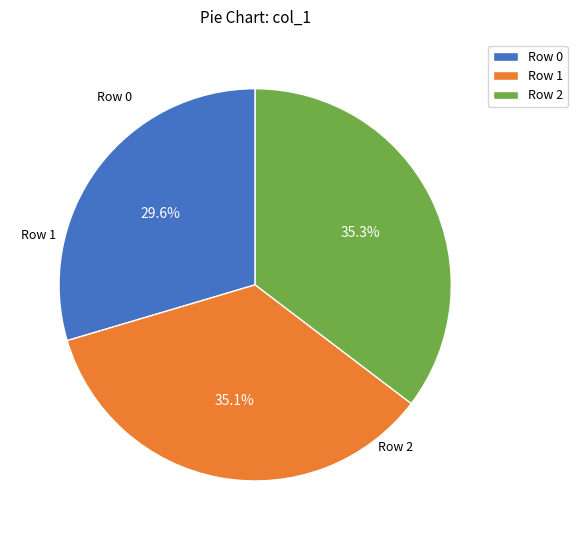

What is the largest slice in the pie chart?

Row 2